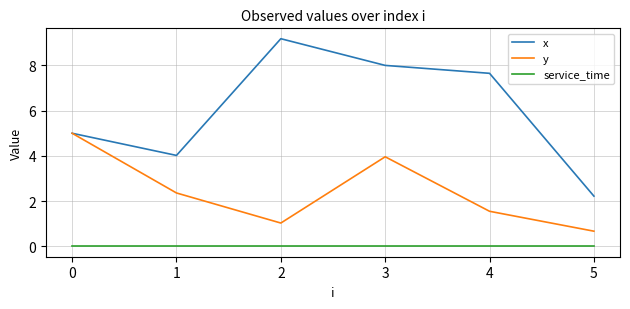

Rank the series by their maximum value, from lowest to highest.

service_time, y, x